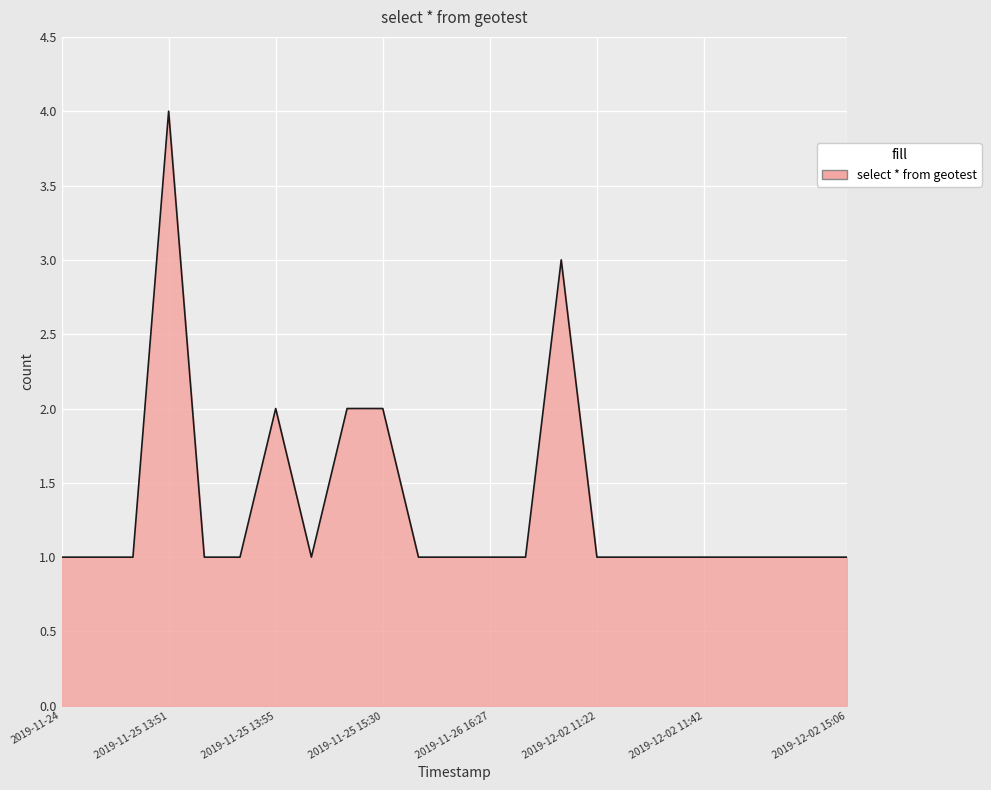

What is the maximum value shown in the chart?

4